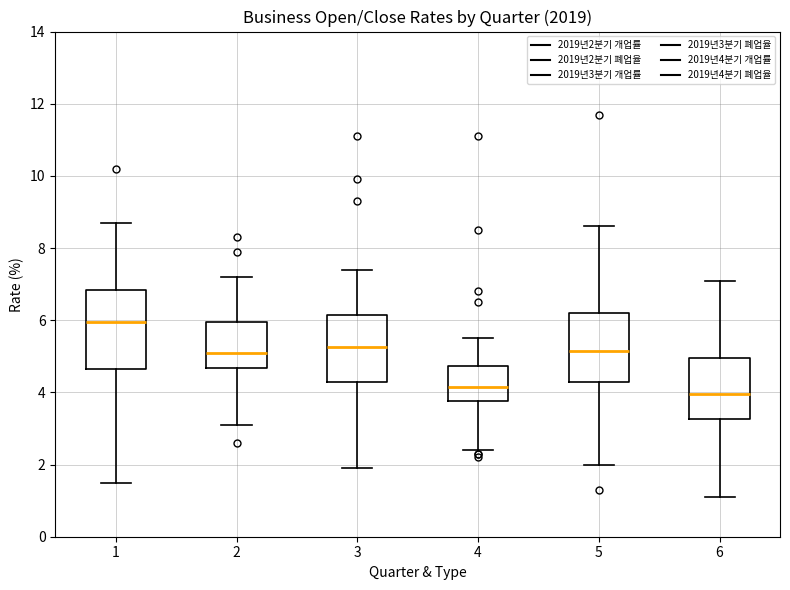

Where does the upper whisker of the box at x = 1 end on the y-axis? The values are not printed on the chart, so give them approximately, as read against the axis.

8.8